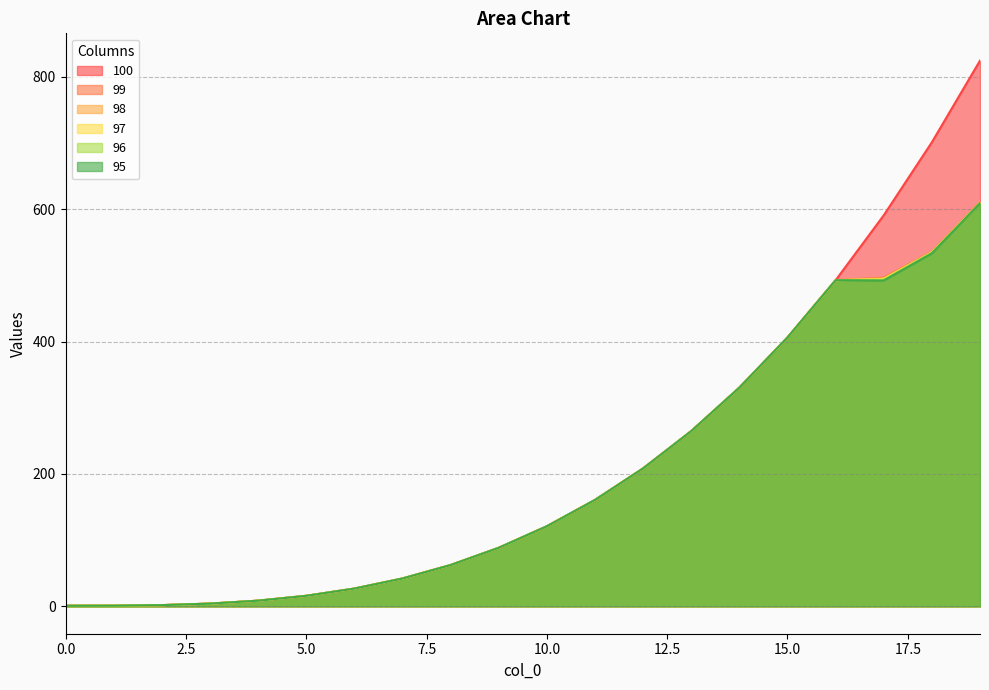

What is the value of the 95 point at the 18th from the left?

492.1